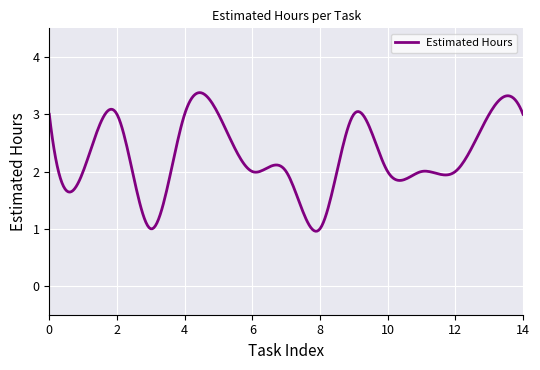

What is the minimum value shown in the chart?

1.0